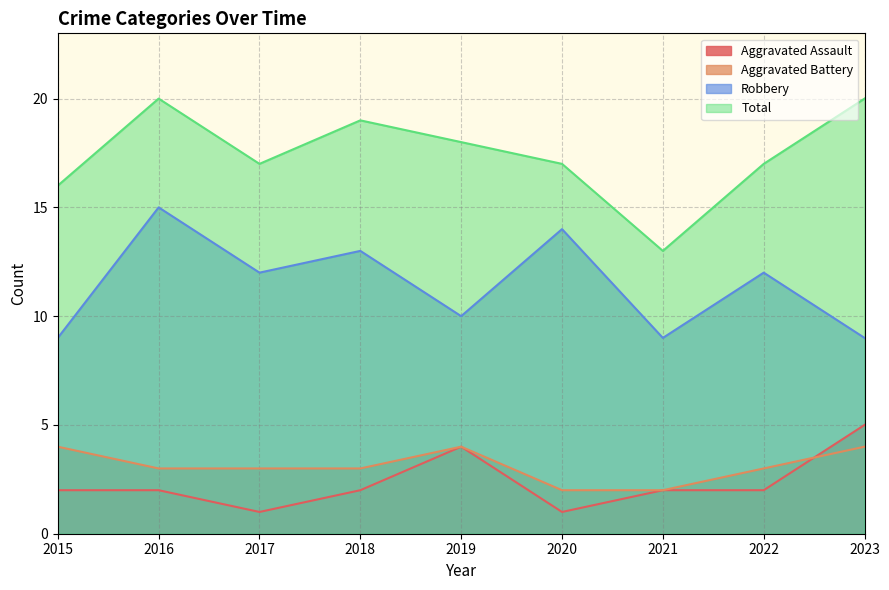

At how many categories does at least one series exceed 12?

9